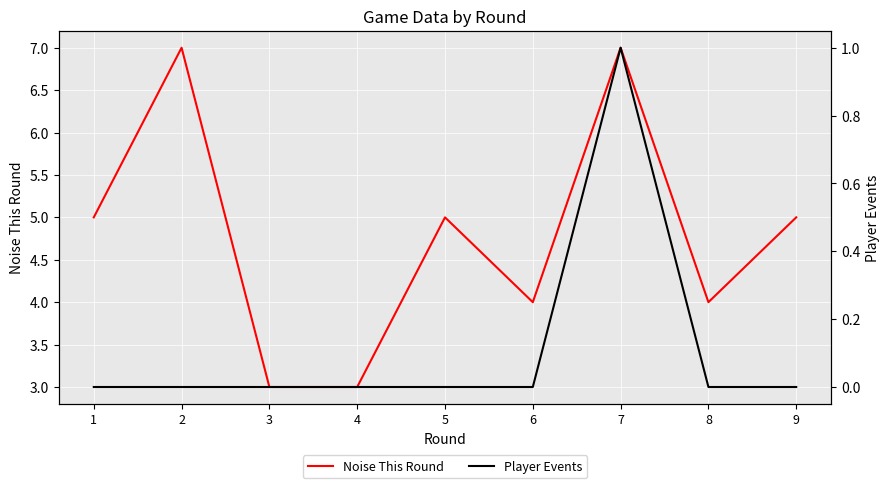

What is the difference between the maximum and second lowest values in the Player Events series?

1